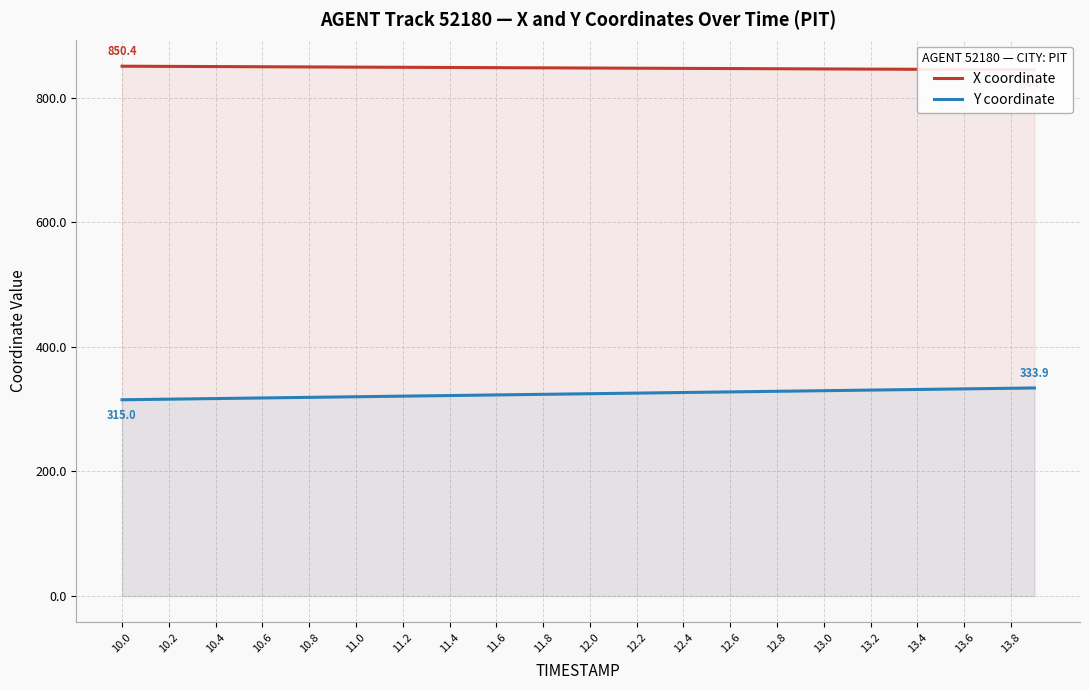

Reading right to left, transcribe all the data shown in this chart.

X coordinate: 844.7	844.8	845.0	845.1	845.3	845.4	845.6	845.7	845.9	846.0	846.2	846.3	846.4	846.6	846.7	846.9	847.0	847.2	847.3	847.5	847.6	847.8	847.9	848.0	848.2	848.3	848.5	848.6	848.8	848.9	849.1	849.2	849.4	849.5	849.6	849.8	849.9	850.1	850.2	850.4
Y coordinate: 333.9	333.4	332.9	332.5	332.0	331.5	331.0	330.5	330.0	329.6	329.1	328.6	328.1	327.6	327.1	326.6	326.1	325.7	325.2	324.7	324.2	323.7	323.2	322.8	322.3	321.8	321.3	320.8	320.3	319.8	319.4	318.9	318.4	317.9	317.4	316.9	316.4	315.9	315.5	315.0